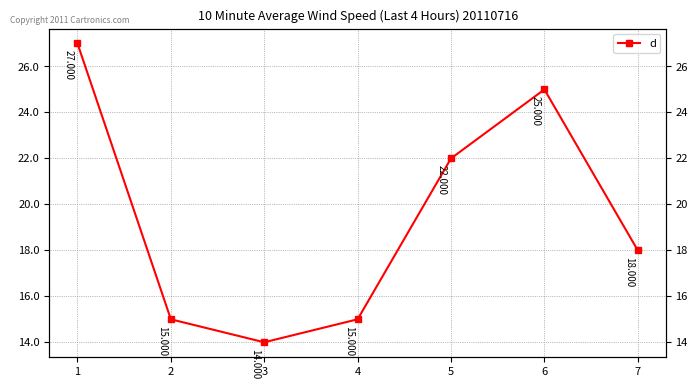

True or false: the data shows 14 at 3.

True